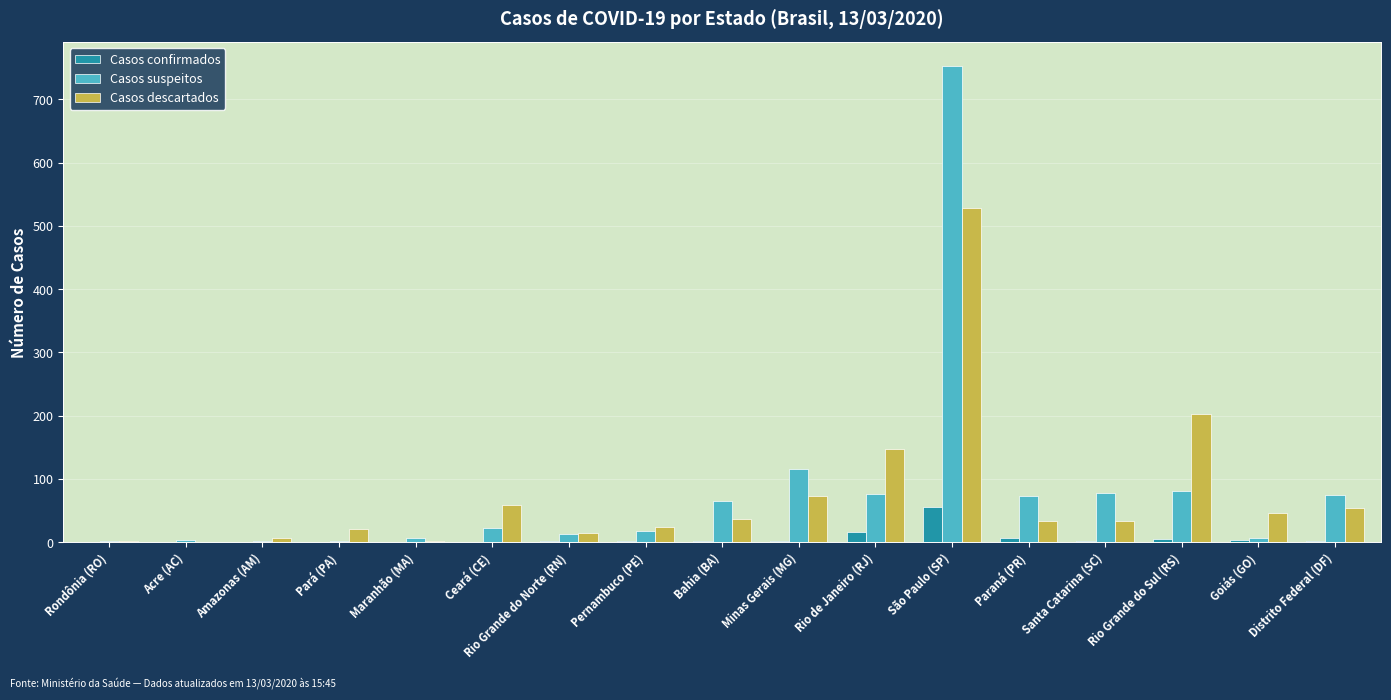

What is the sum of all Casos descartados values?

1282